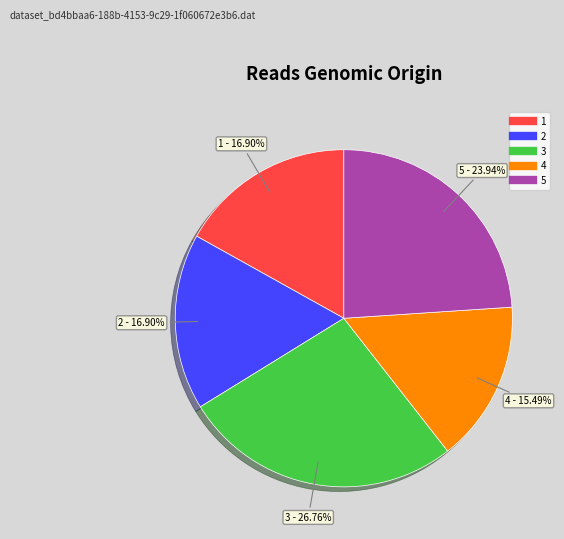

True or false: 2 accounts for 17% of the total.

True